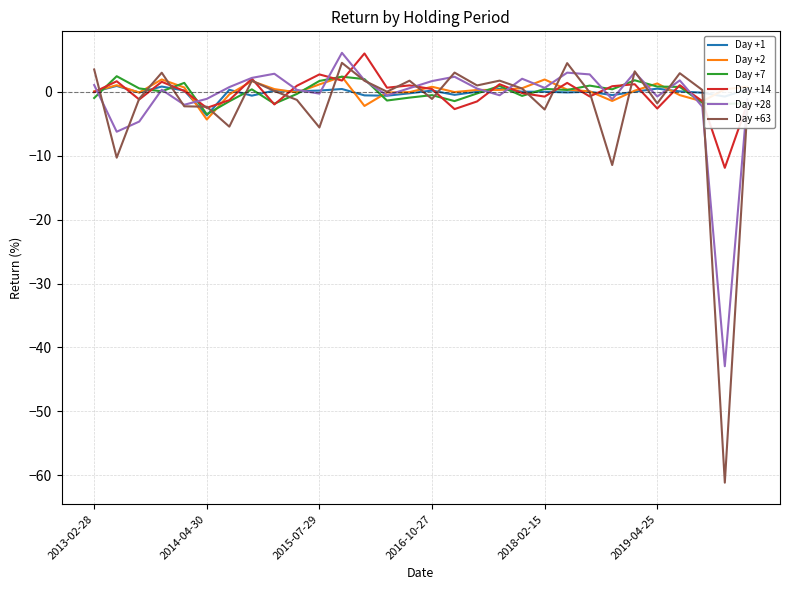

How many lines are shown in the chart?

6